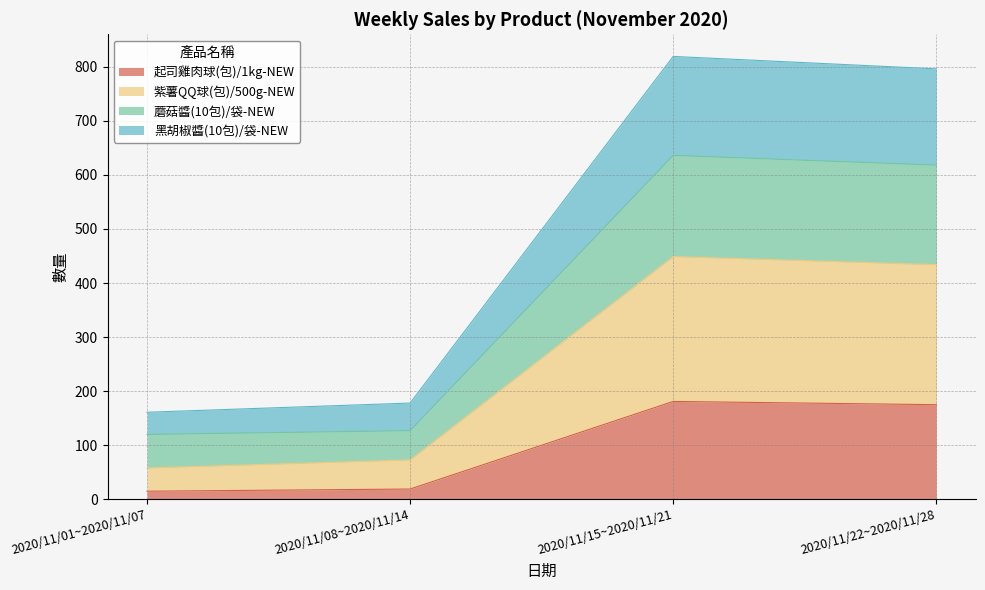

Is it true that 起司雞肉球(包)/1kg-NEW equals 119 at 2020/11/15~2020/11/21?

False